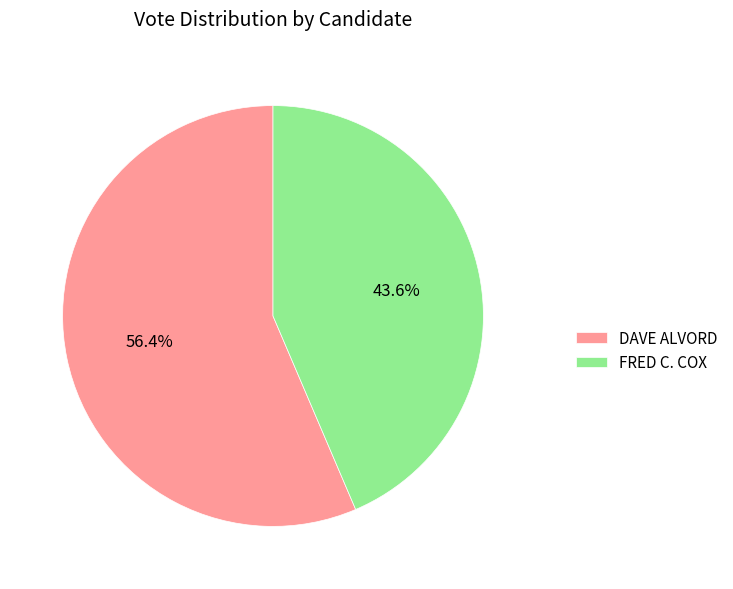

How much of the chart is everything except FRED C. COX?

56.4%